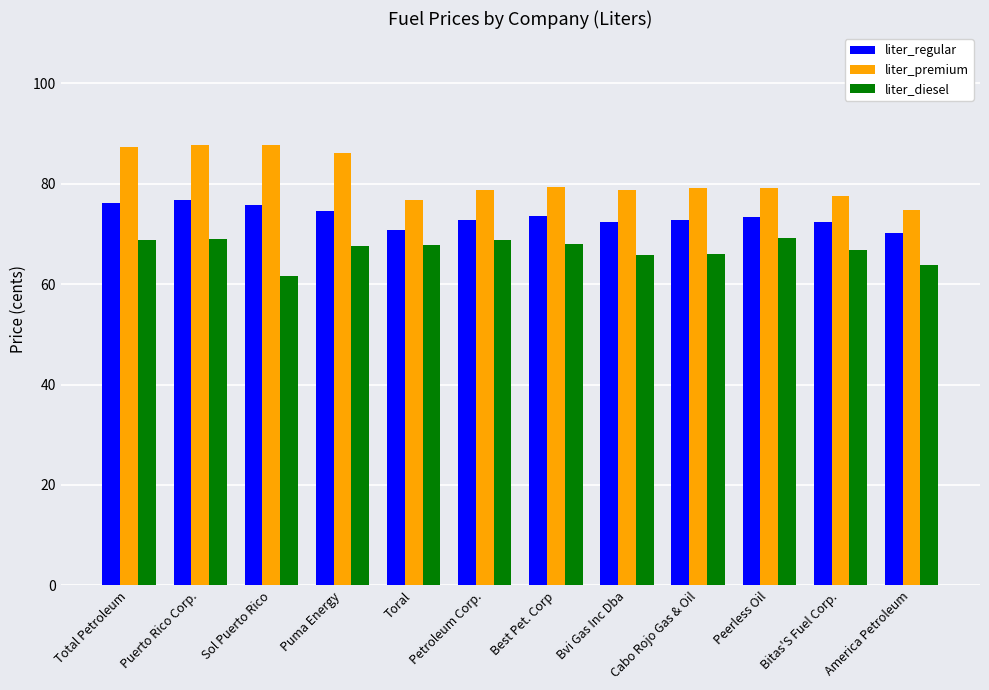

How many data points does each series have?

12